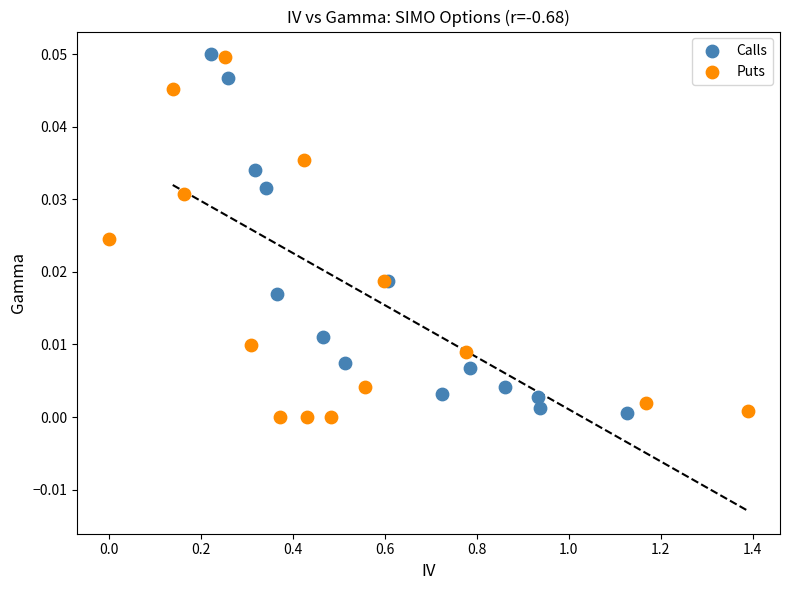

What are all the series names shown in the legend?

Calls, Puts